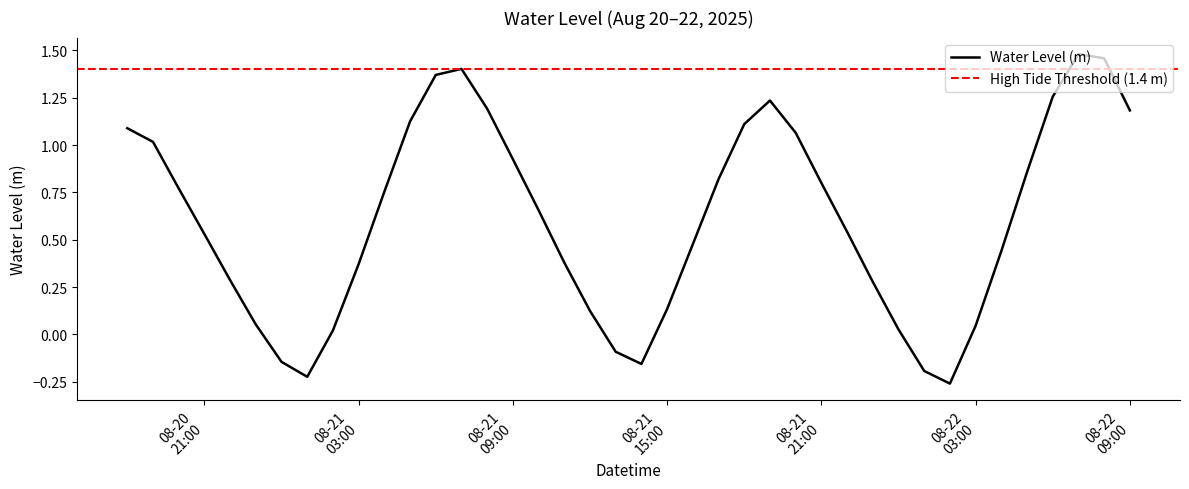

What is the approximate value at 08-21 21:00?

0.8